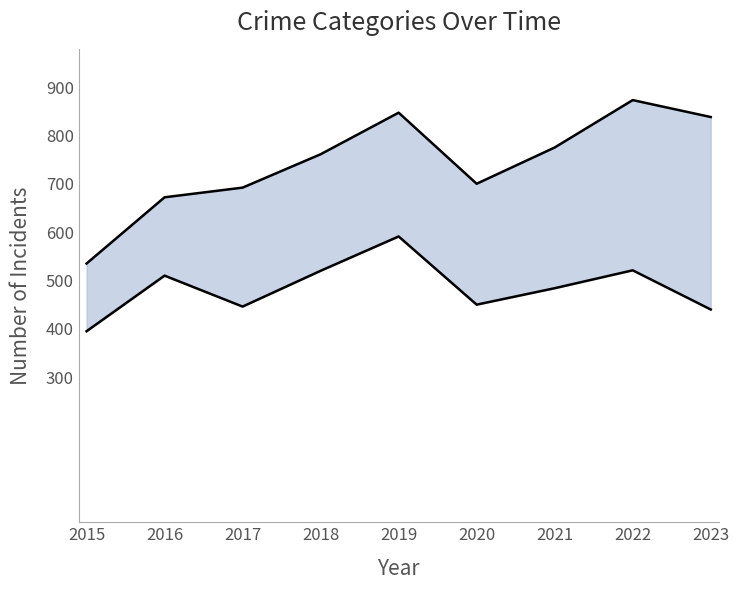

Reading left to right, what are all the values shown in this chart?

Total: 535	672	692	761	847	700	775	873	838
Robbery: 395	510	446	520	591	450	484	521	440